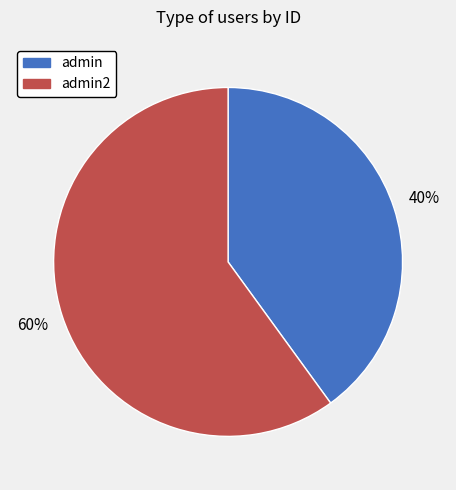

True or false: admin2 accounts for 60% of the total.

True